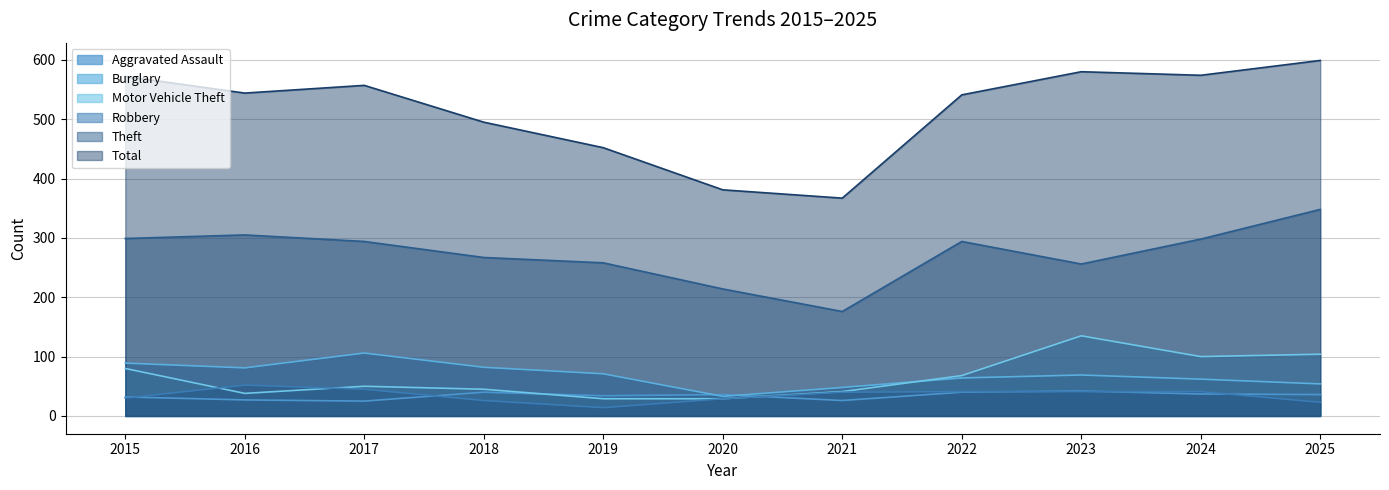

What is the difference between the maximum and minimum values in the Theft series?

172